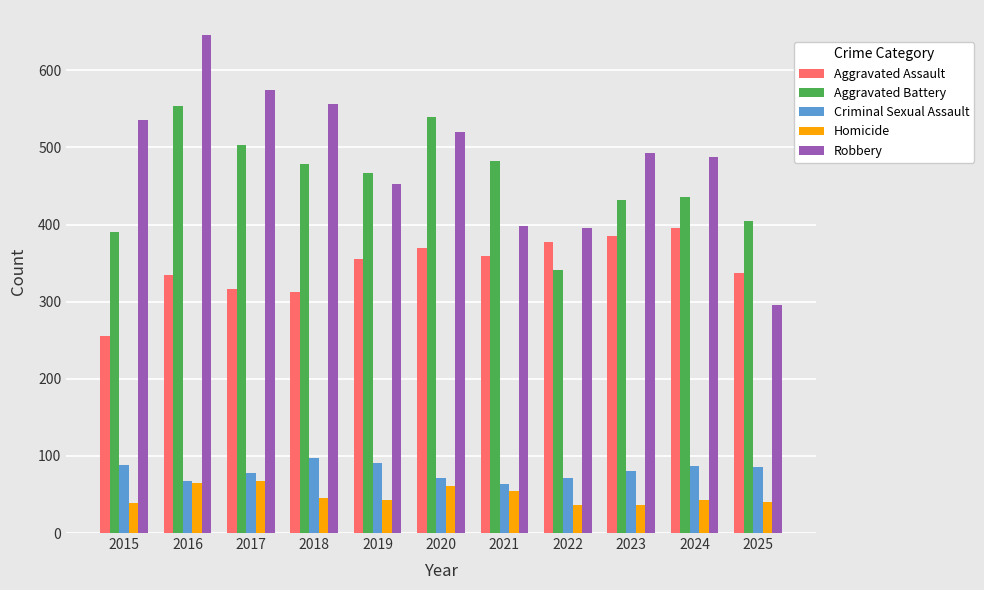

The Robbery series shows 395 at 2022. True or false?

True